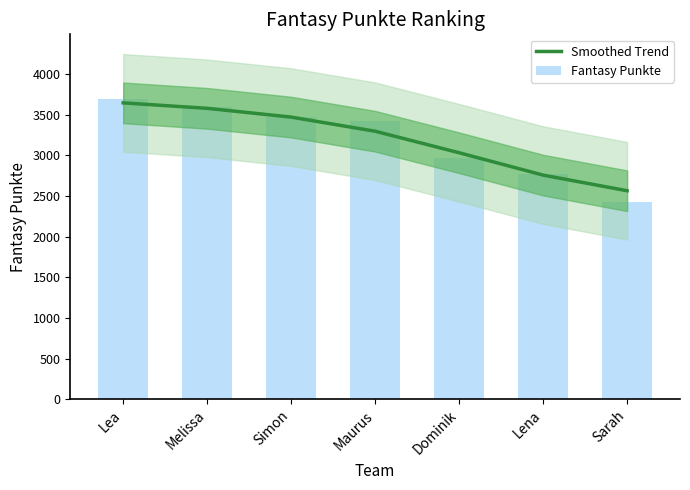

List the labels in order of Smoothed Trend value, largest first.

Lea, Melissa, Simon, Maurus, Dominik, Lena, Sarah